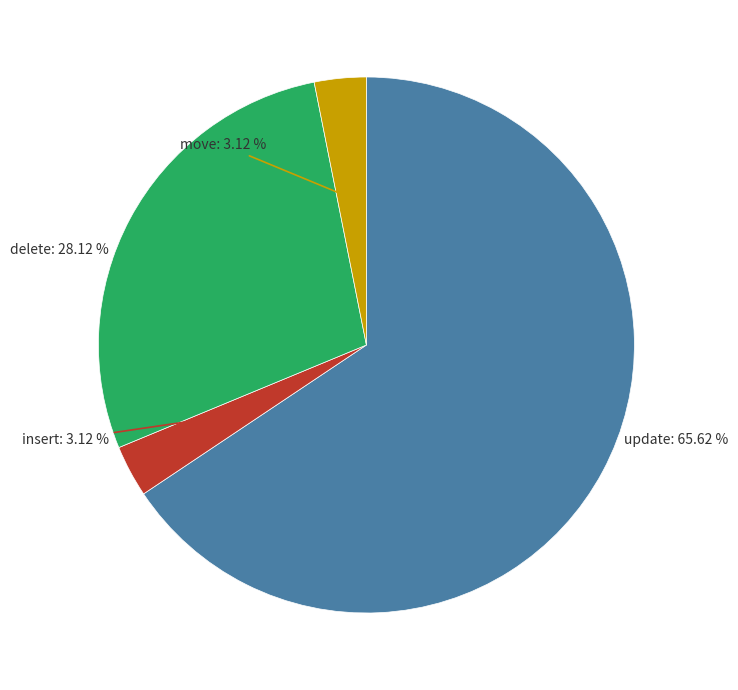

Is there a majority slice in this chart?

Yes